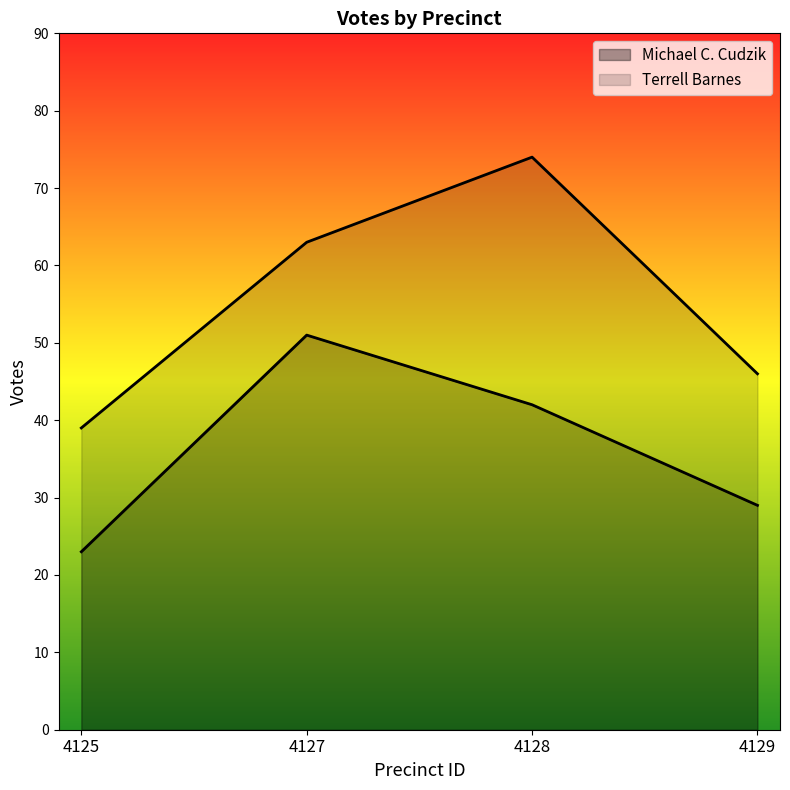

What is the value of the 1st point from the left?

23